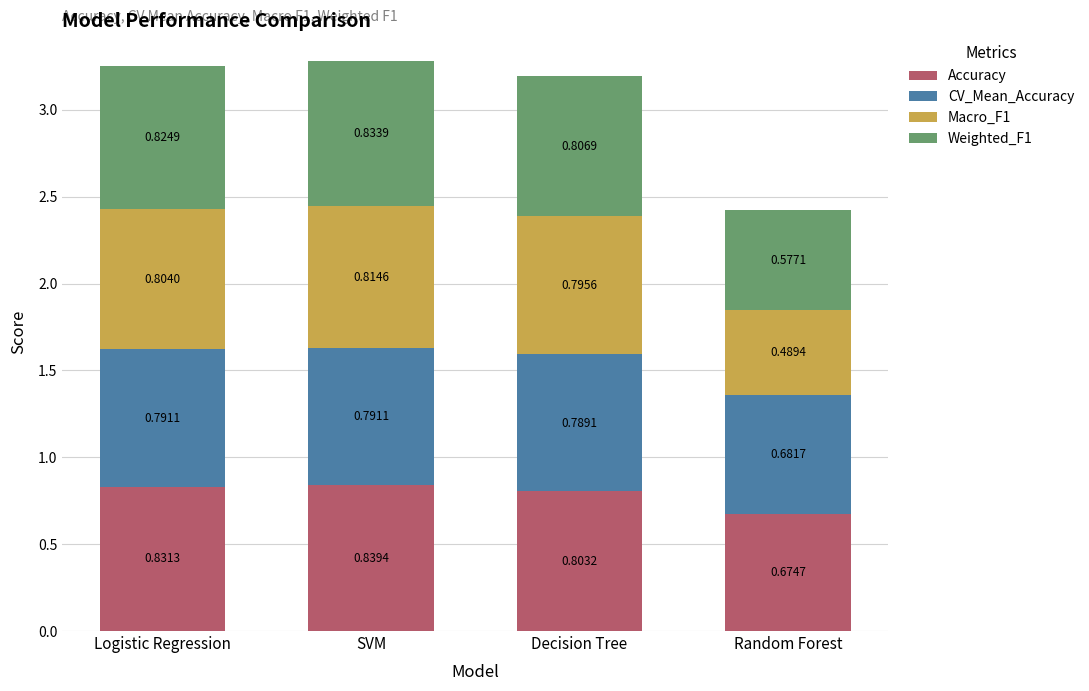

What is the sum of the Accuracy values at Random Forest and Logistic Regression?

1.5